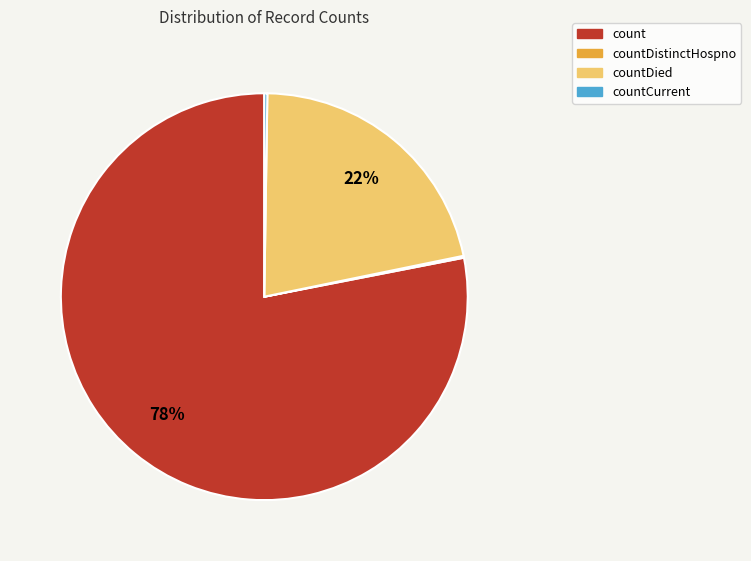

To the nearest percent, what is the average slice percentage?

25%